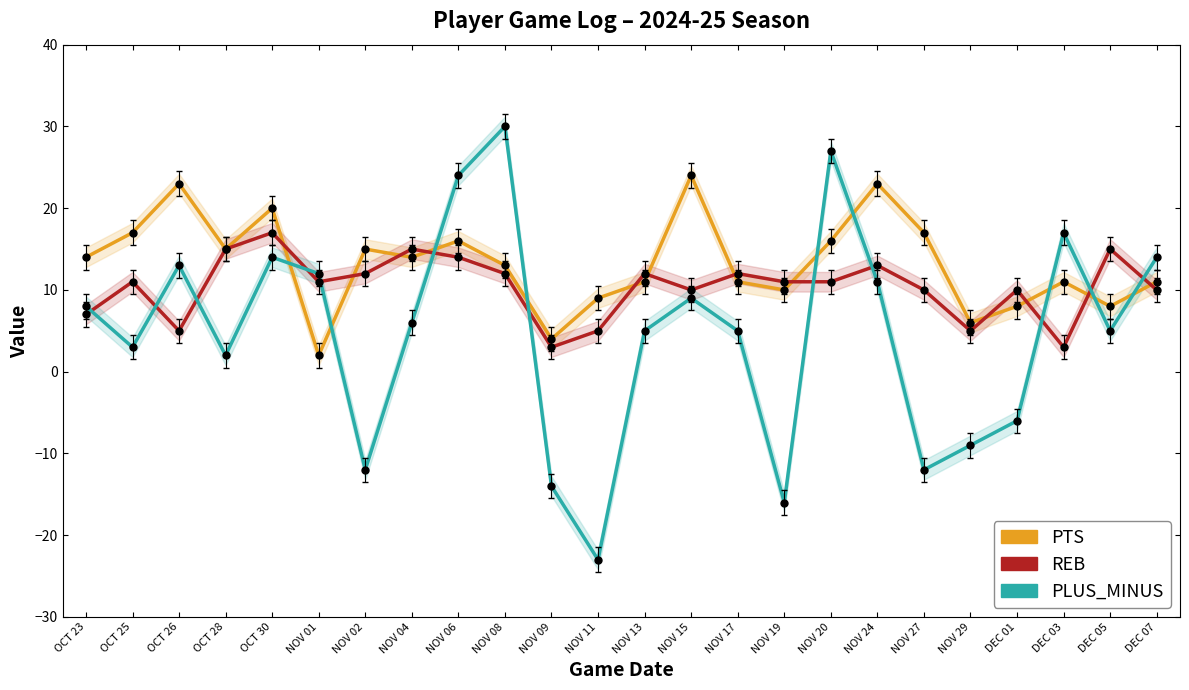

True or false: PLUS_MINUS has a value of -9 at NOV 29.

True